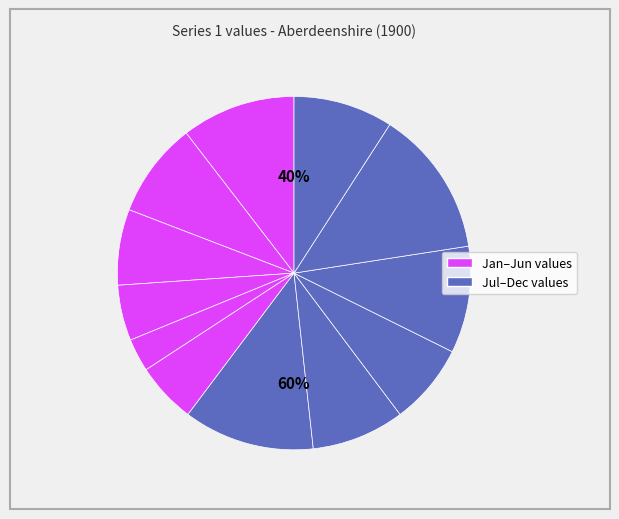

What is the ratio of the value at Nov to the value at Apr?

2.6